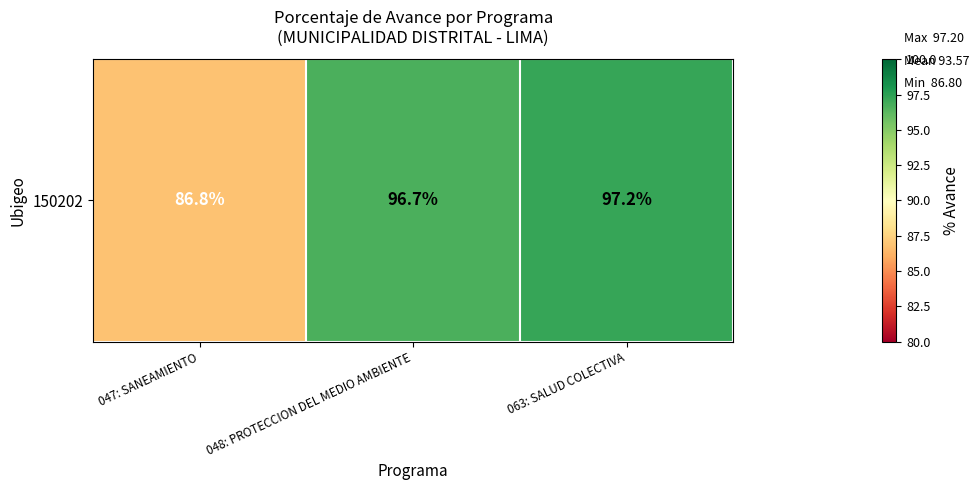

What is the change in value from 047: SANEAMIENTO to 048: PROTECCION DEL MEDIO AMBIENTE?

+9.9